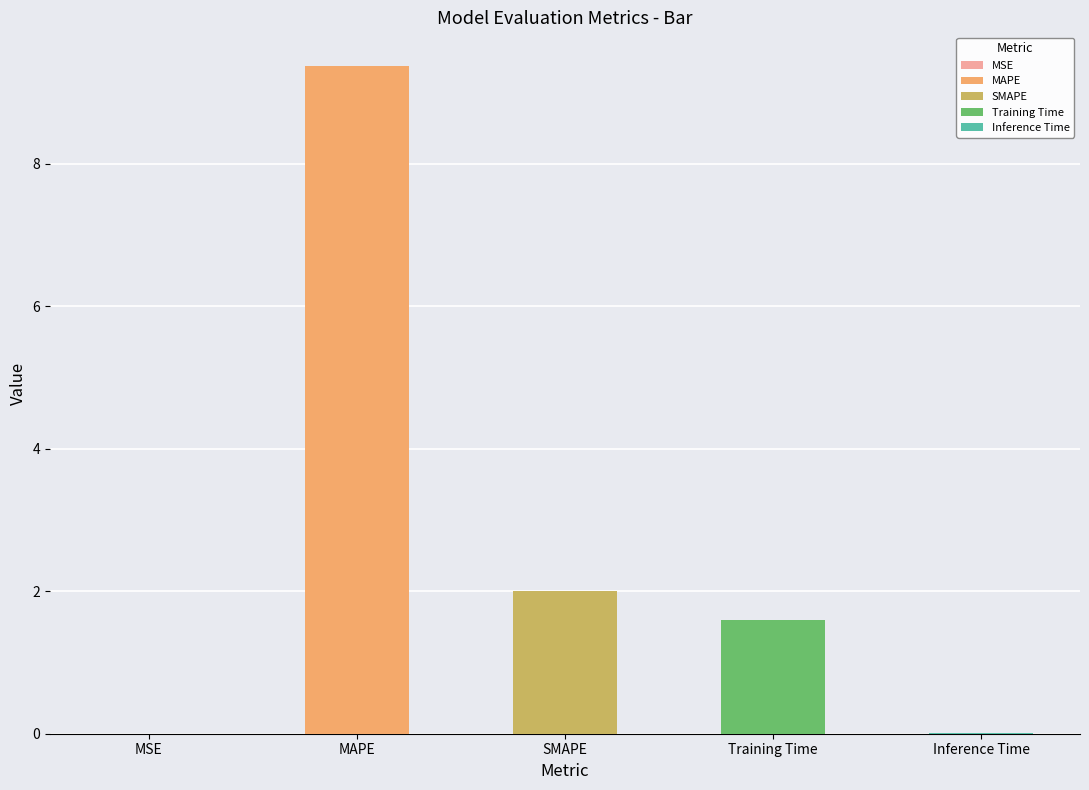

Which label corresponds to the smallest value in the chart?

MSE